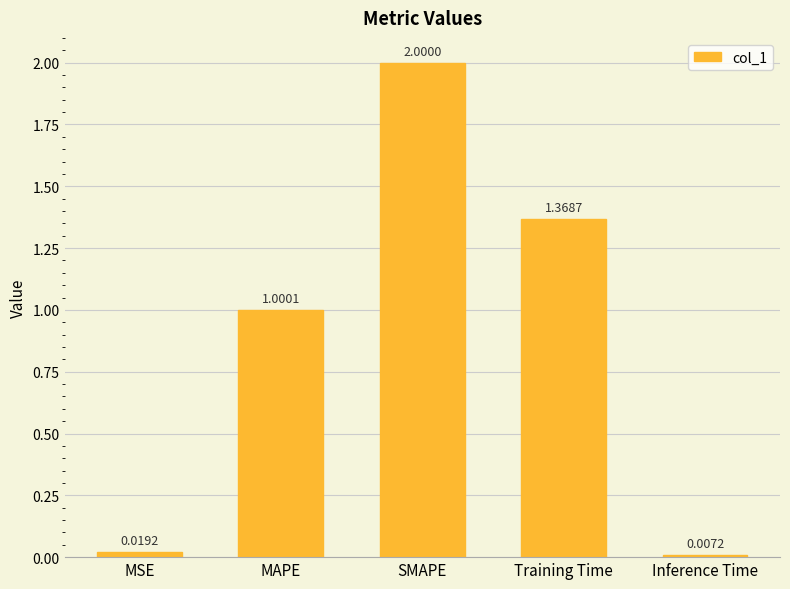

Are the bars horizontal?

No